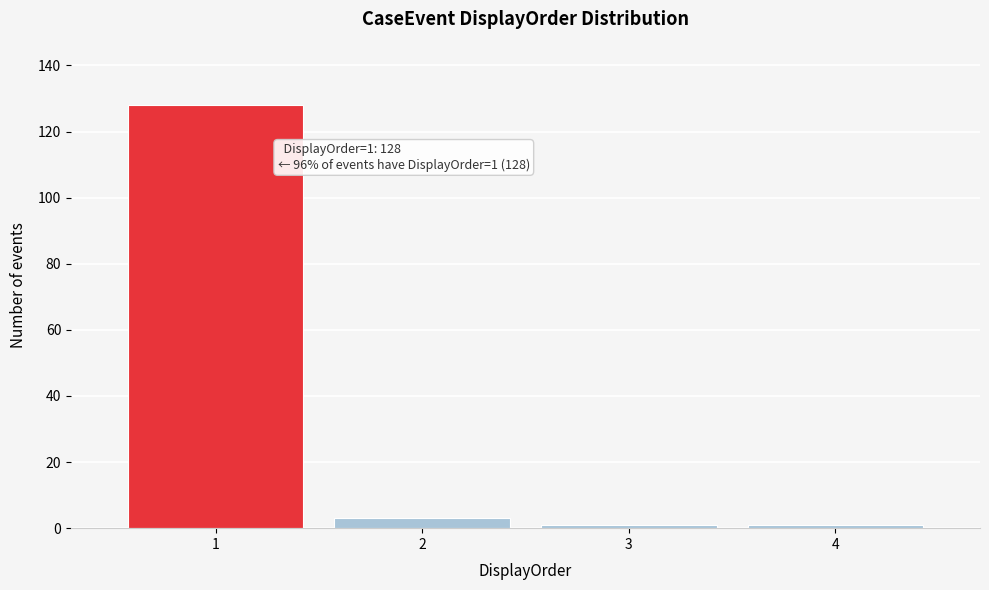

Reading left to right, what are all the values shown in this chart?

128	3	1	1